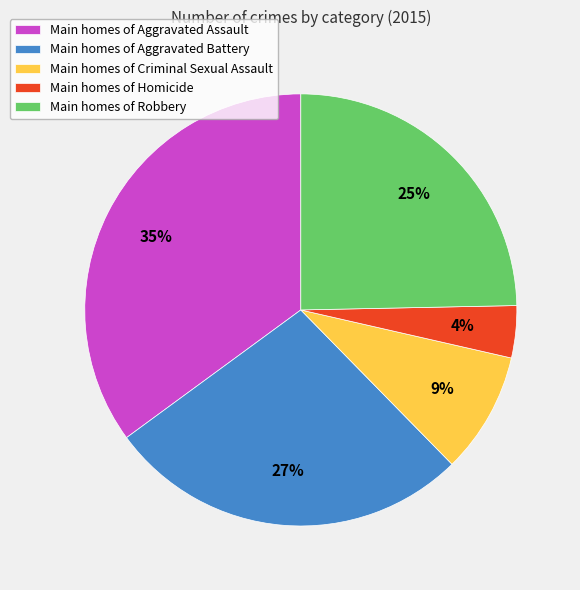

What is the ratio of the value at Main homes of Aggravated Battery to the value at Main homes of Criminal Sexual Assault?

3.0